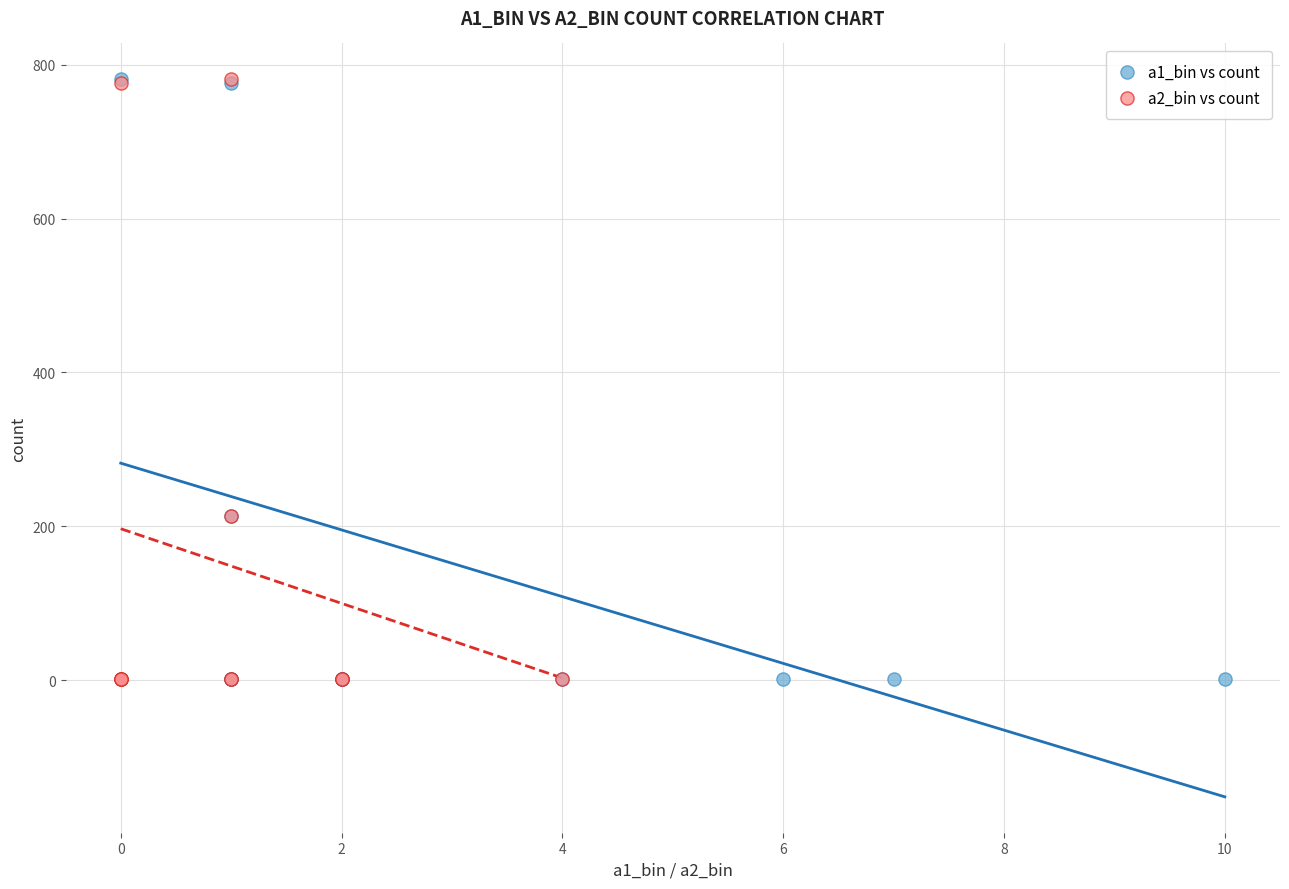

What are all the series names shown in the legend?

a1_bin vs count, a2_bin vs count